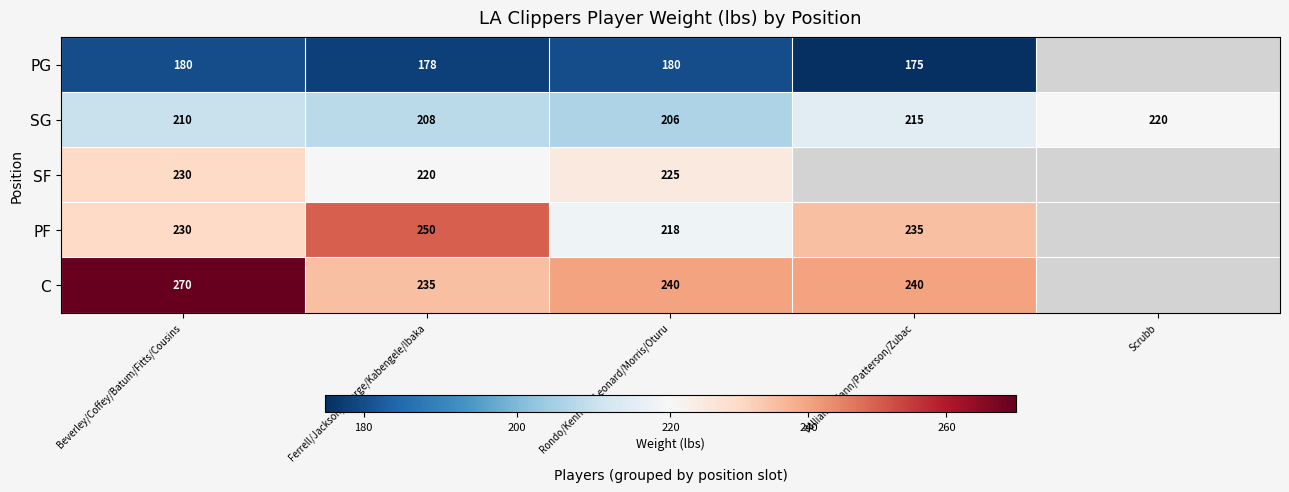

Is it true that PF equals 218 at Rondo/Kennard/Leonard/Morris/Oturu?

True